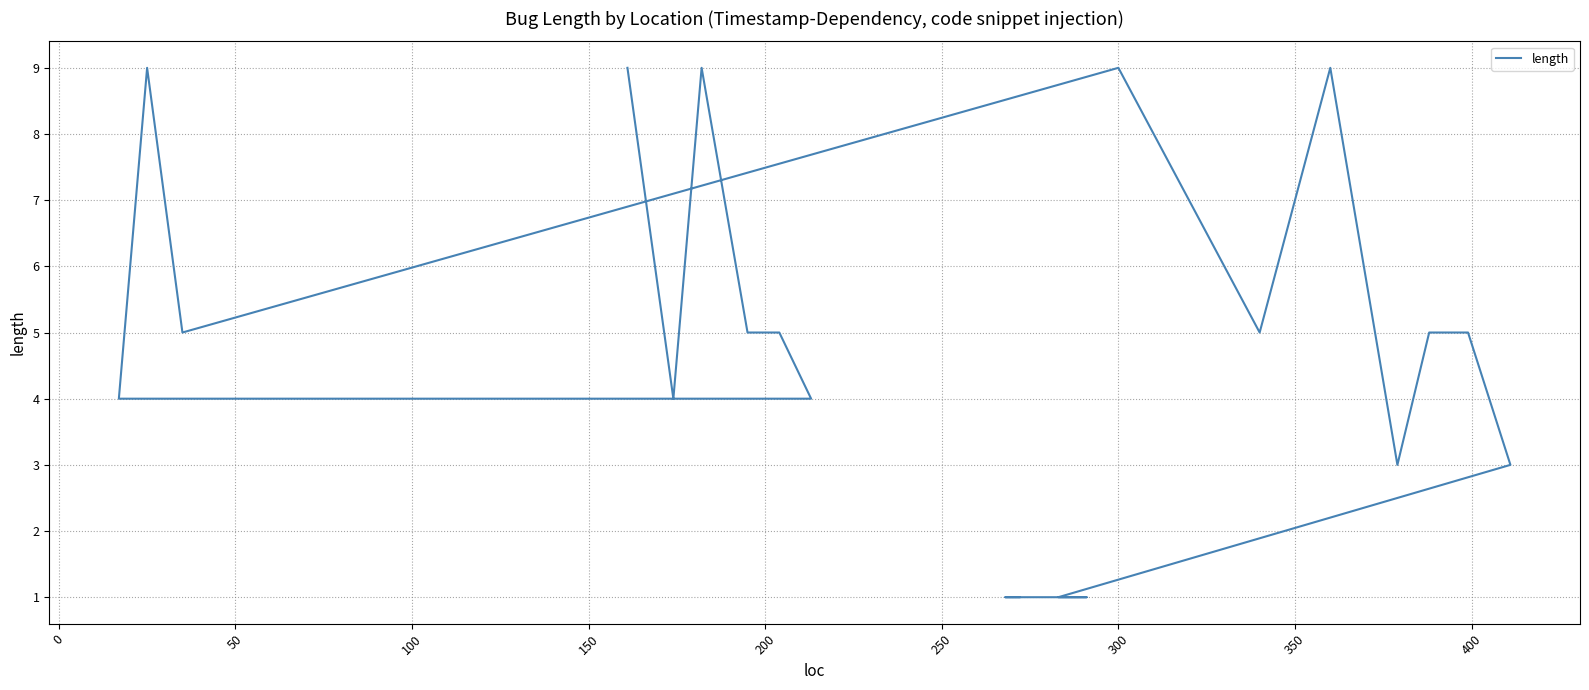

Does the chart display data point markers on the line(s)?

No